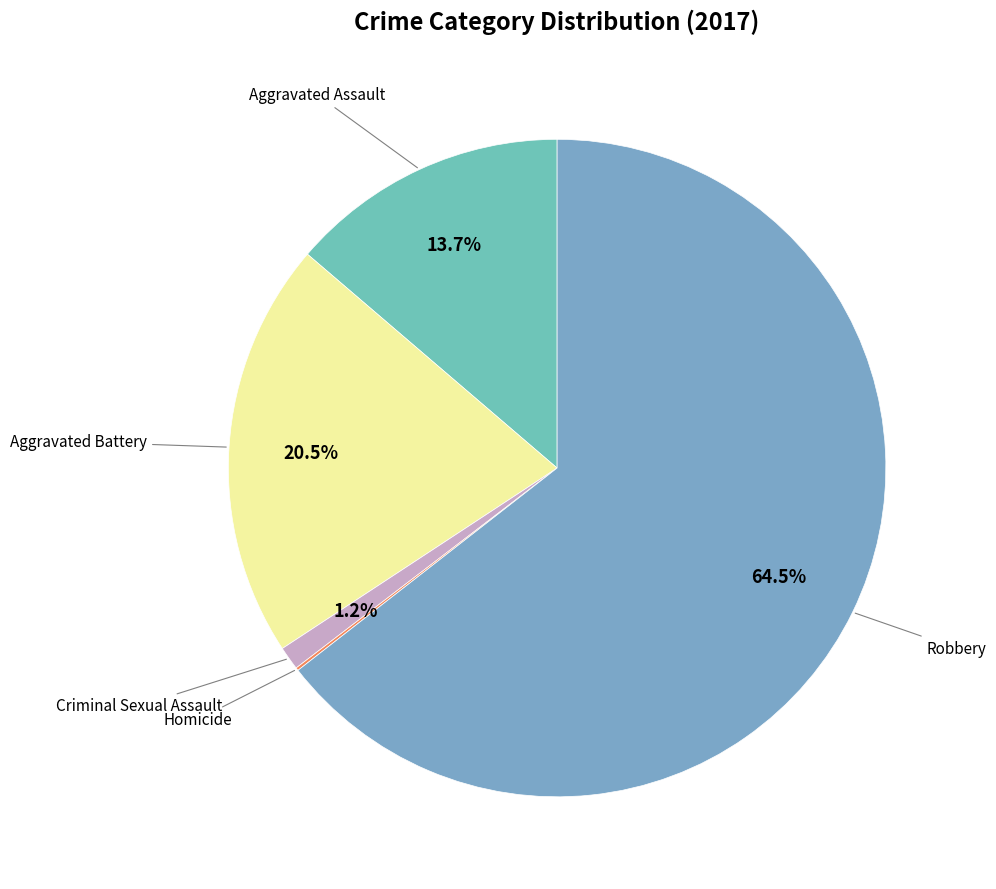

To the nearest percent, what is the average slice percentage?

20%